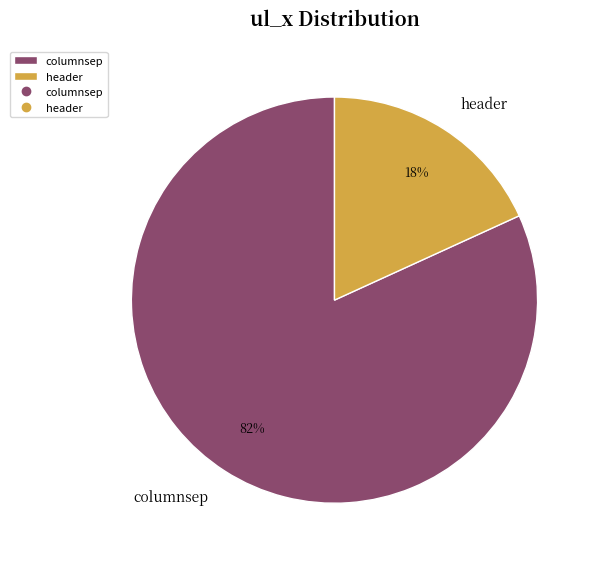

To the nearest percent, what percentage of the pie is columnsep?

82%